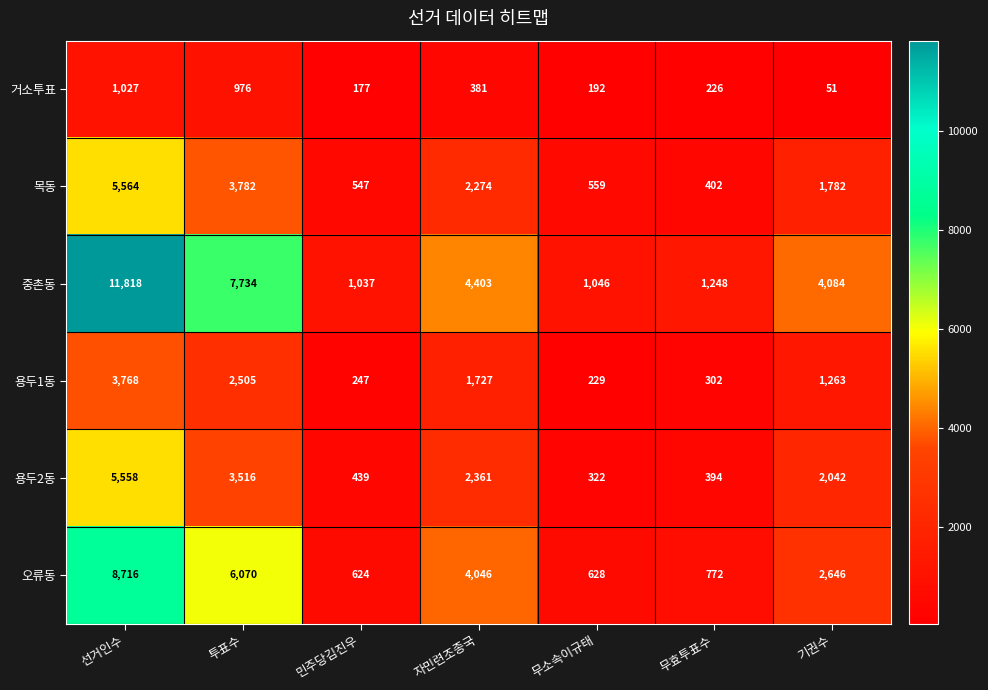

What is the average value of the 오류동 series?

3357